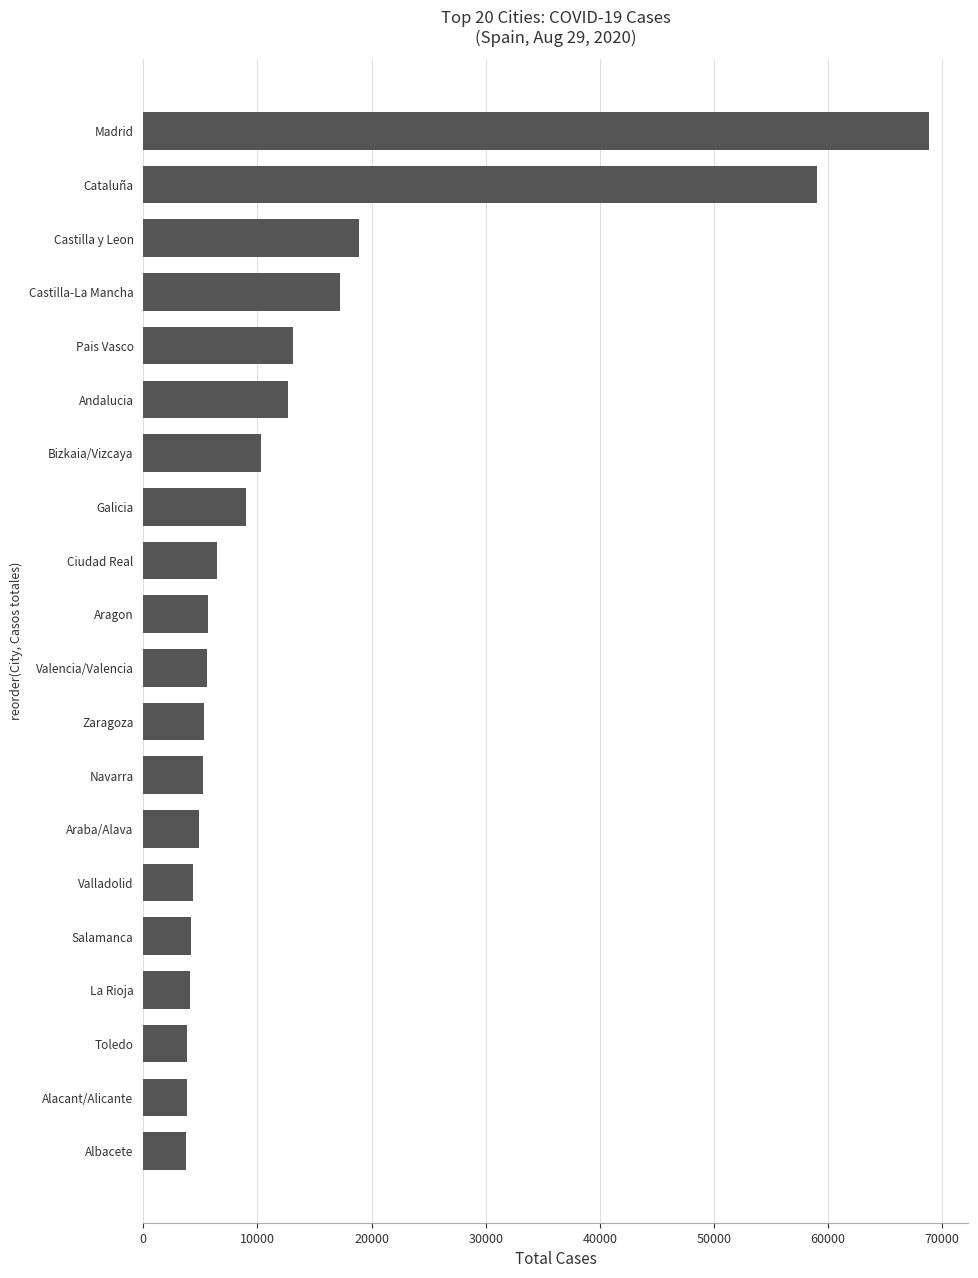

Between Zaragoza and Alacant/Alicante, which is larger?

Zaragoza